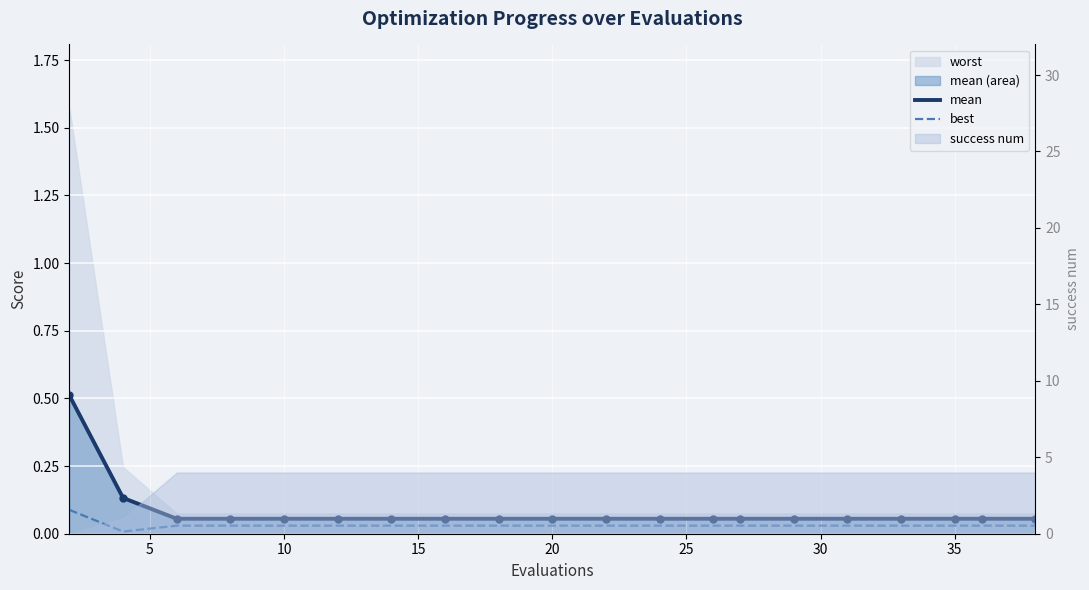

True or false: best and mean intersect in this chart.

False